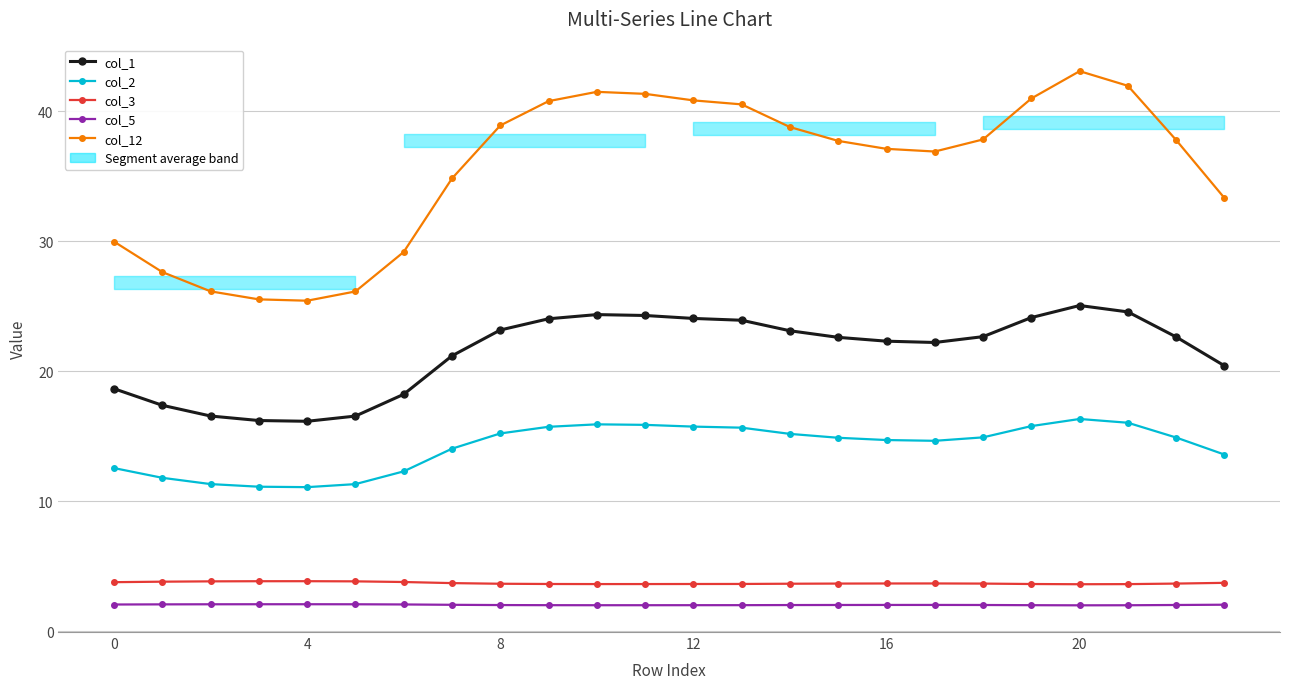

How many data points in col_1 are less than 22?

9